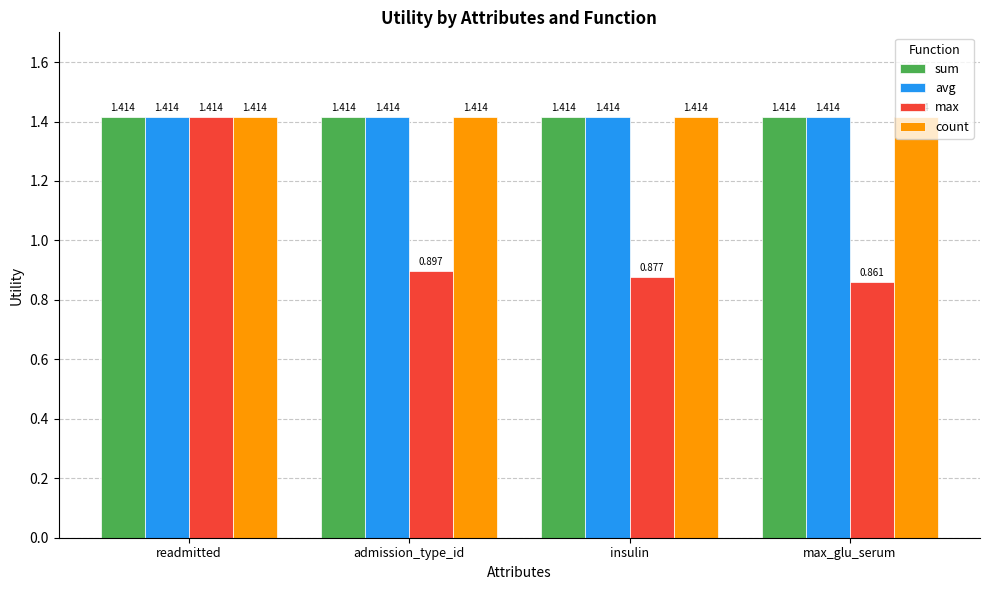

Which series changed the most between readmitted and insulin?

max